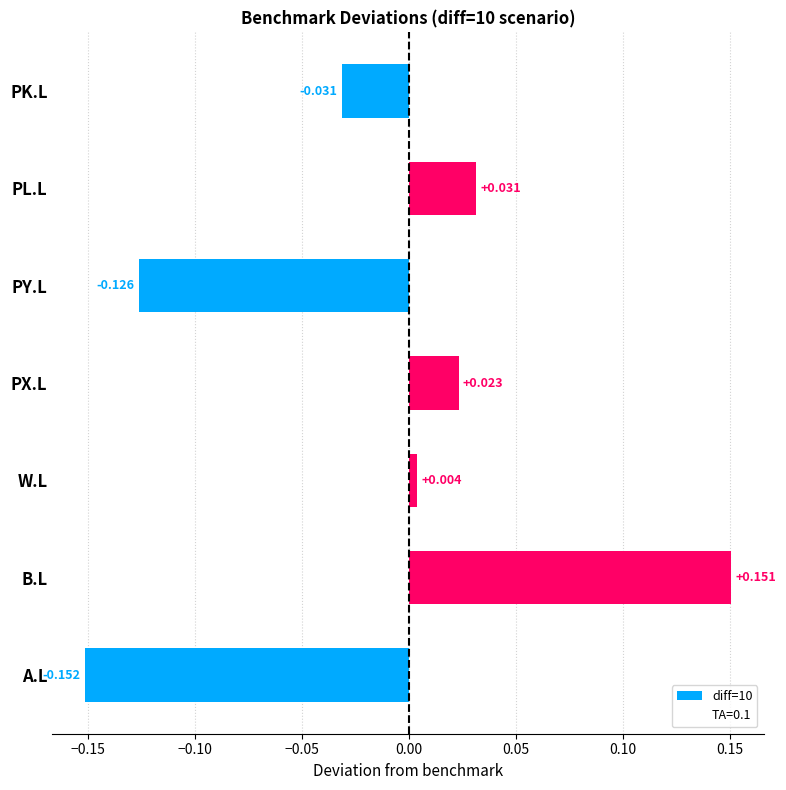

List the labels in order of value, smallest first.

A.L, PY.L, PK.L, W.L, PX.L, PL.L, B.L